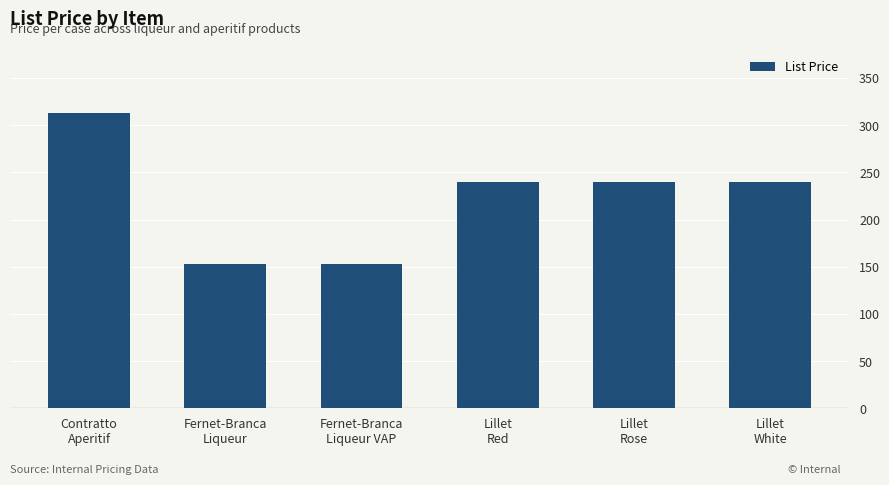

What is the label of the 1st bar from the left?

Contratto
Aperitif